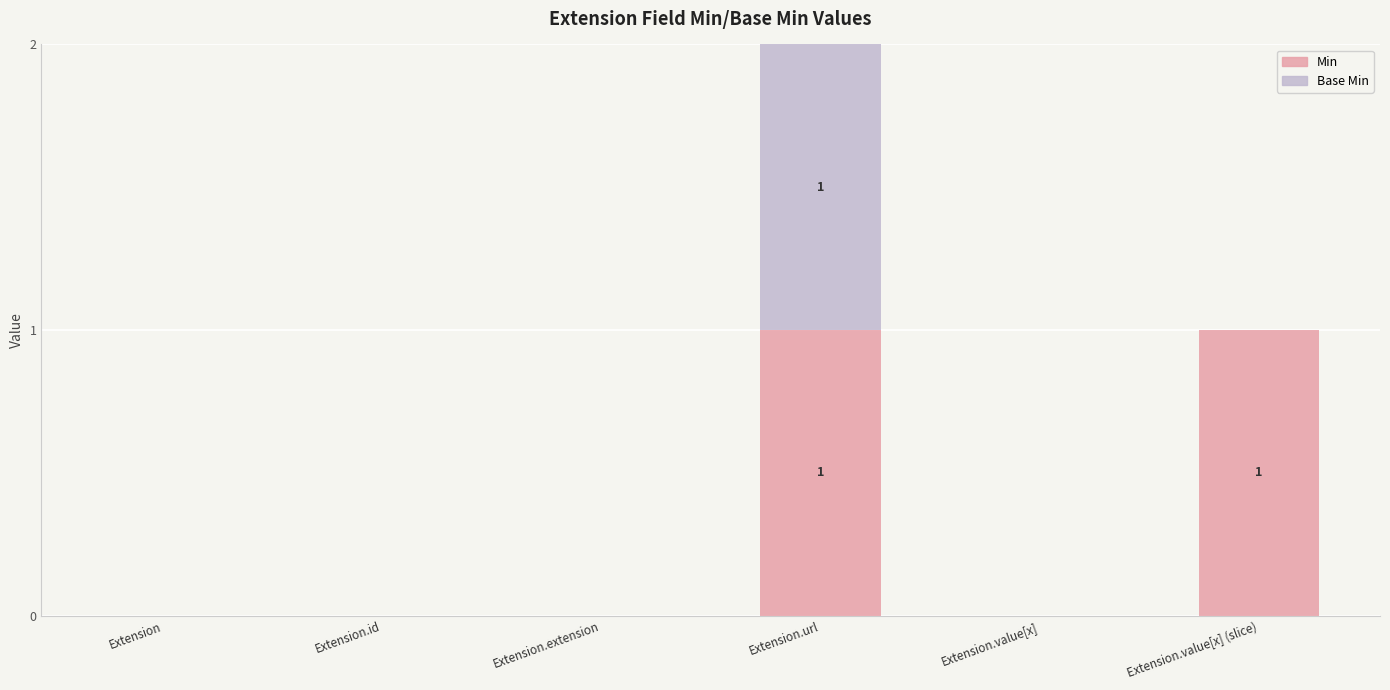

Are the bars horizontal?

No